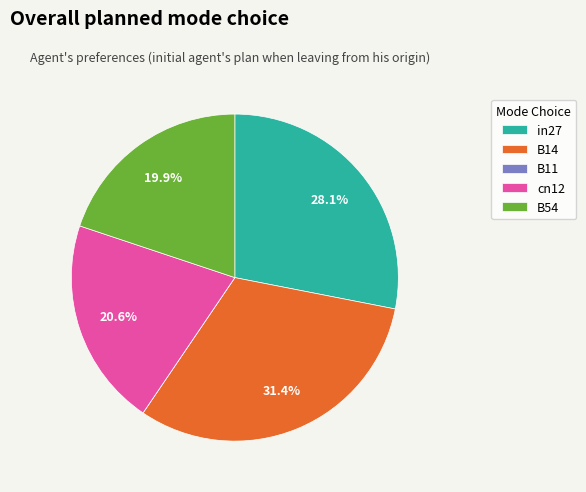

What is the largest slice in the pie chart?

B14